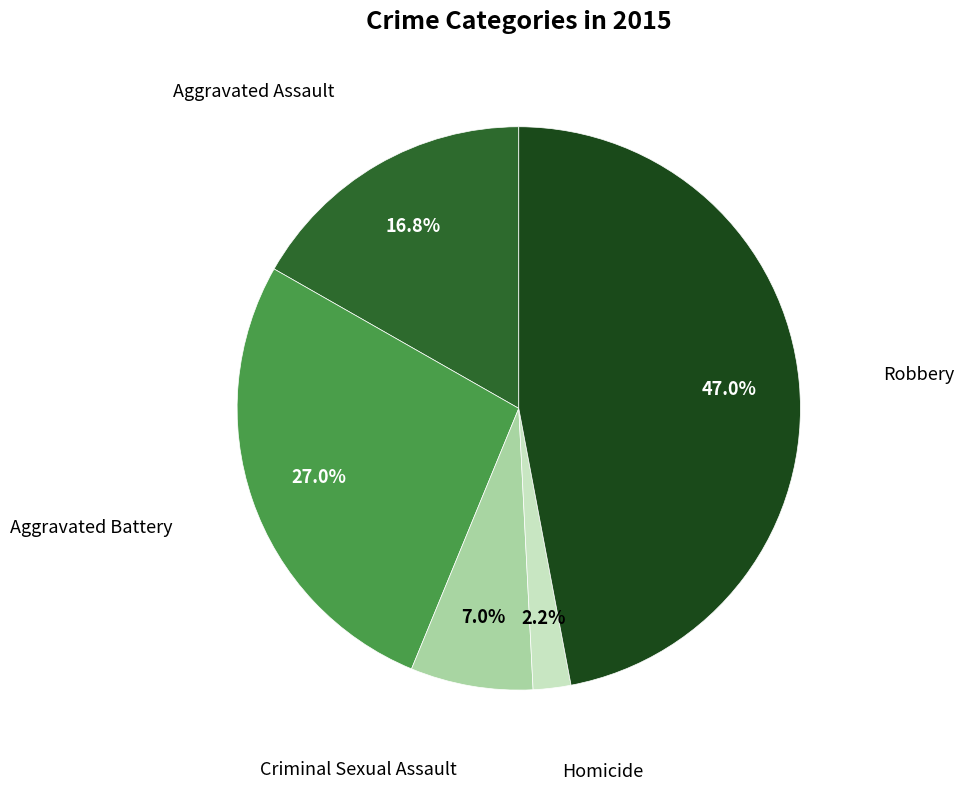

Is there a majority slice in this chart?

No